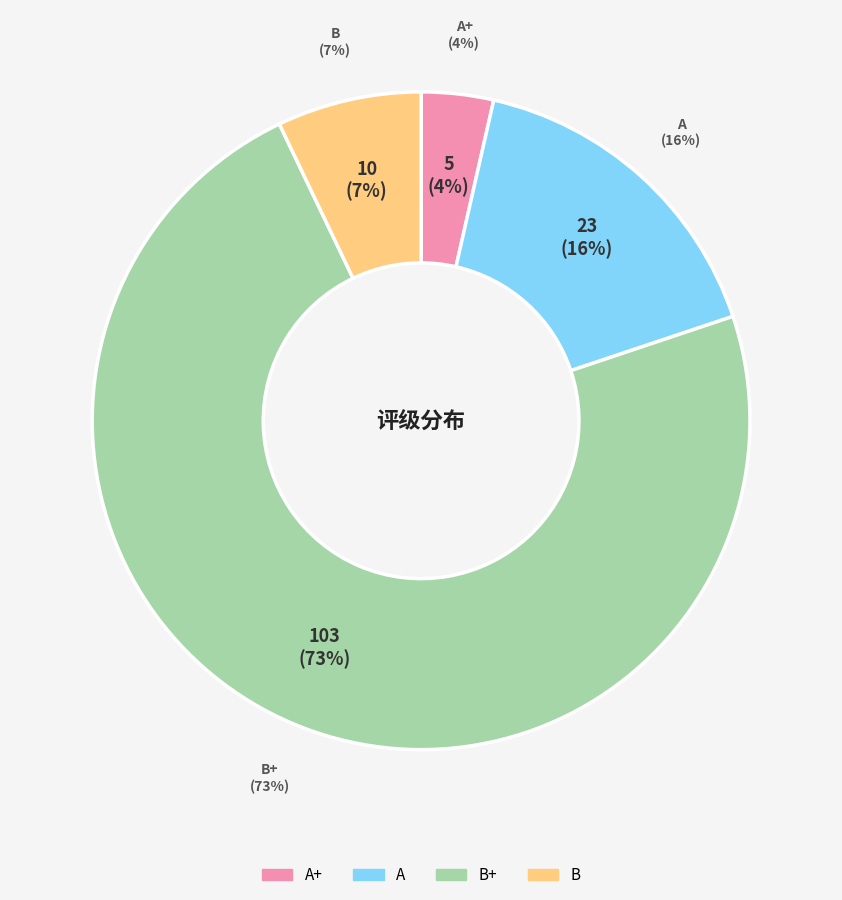

To the nearest percent, what is the average slice percentage?

25%